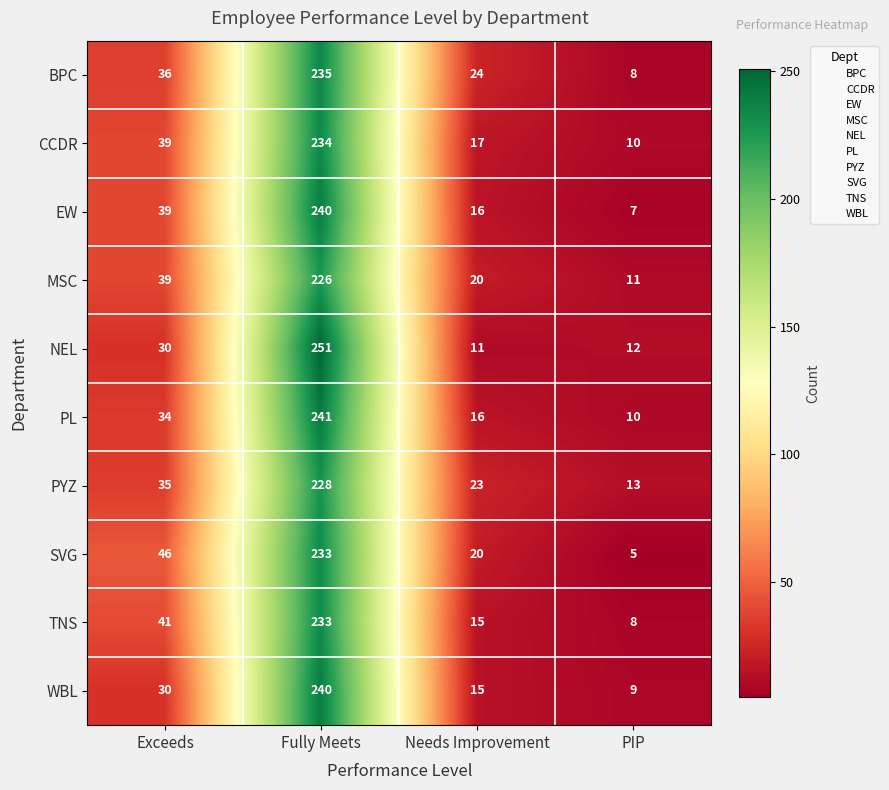

Which series has the largest range (max minus min)?

NEL